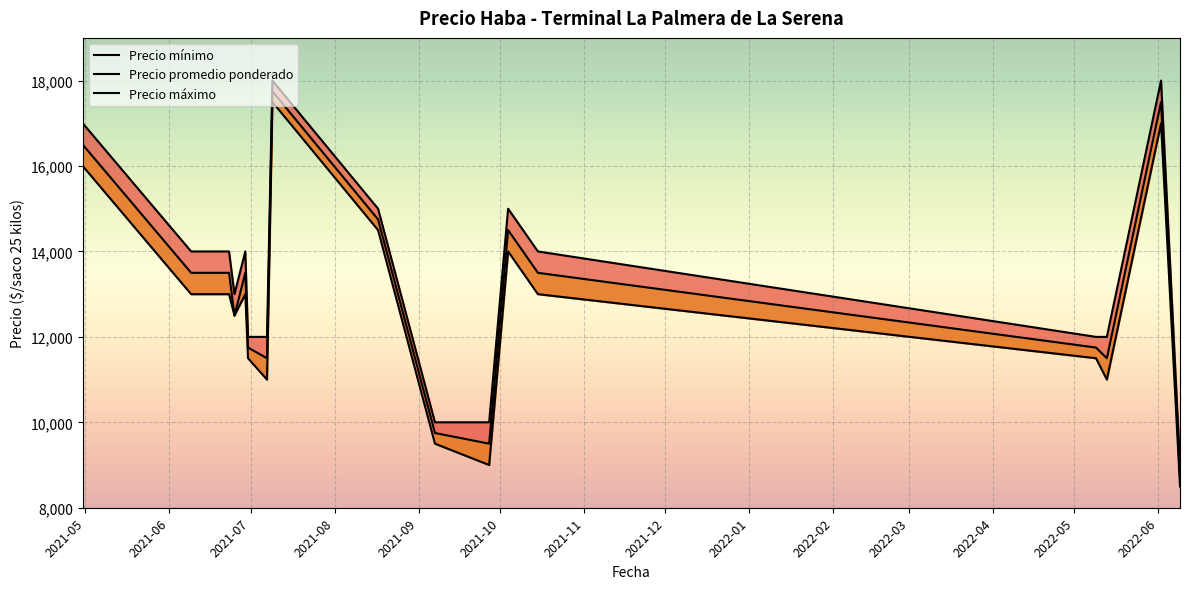

What is the difference between the Precio máximo values at 2021-06-25 and 2021-06-30?

1000